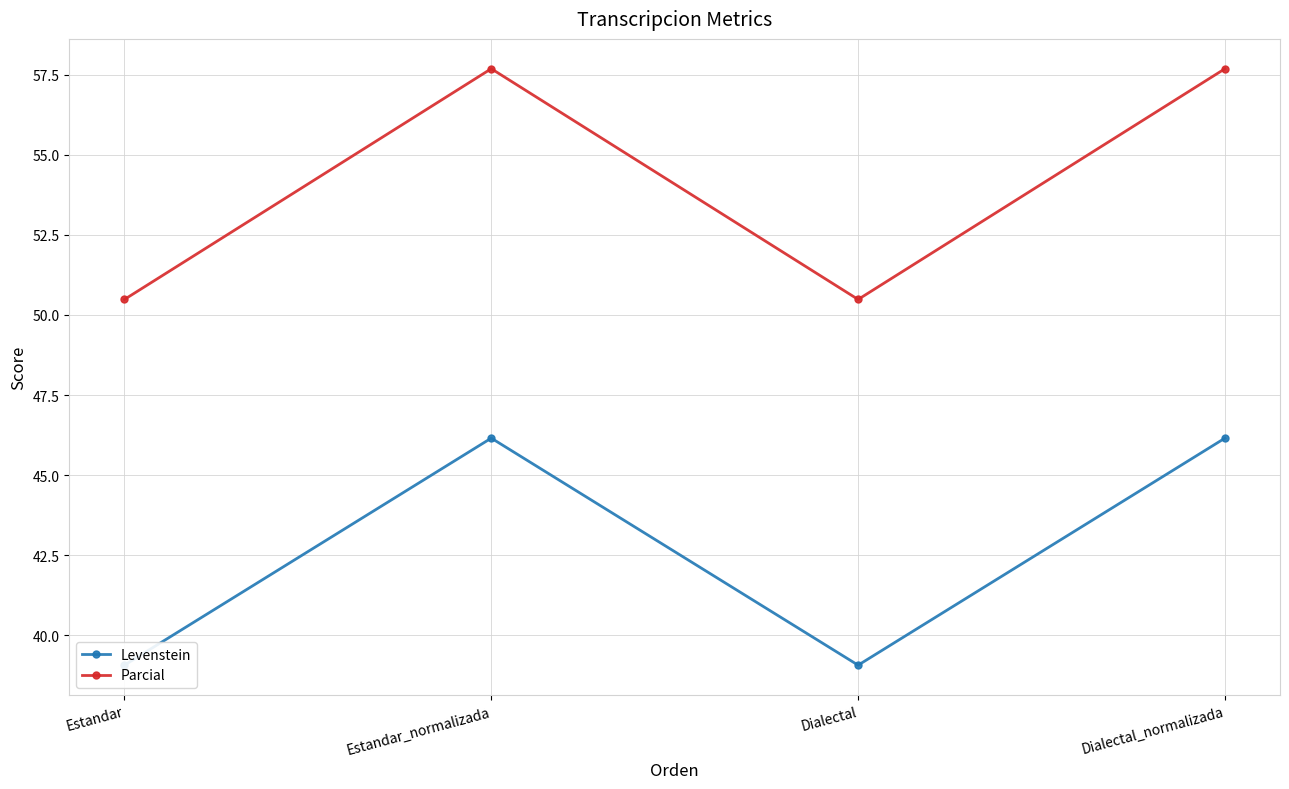

Where is the first local minimum for Levenstein?

Dialectal